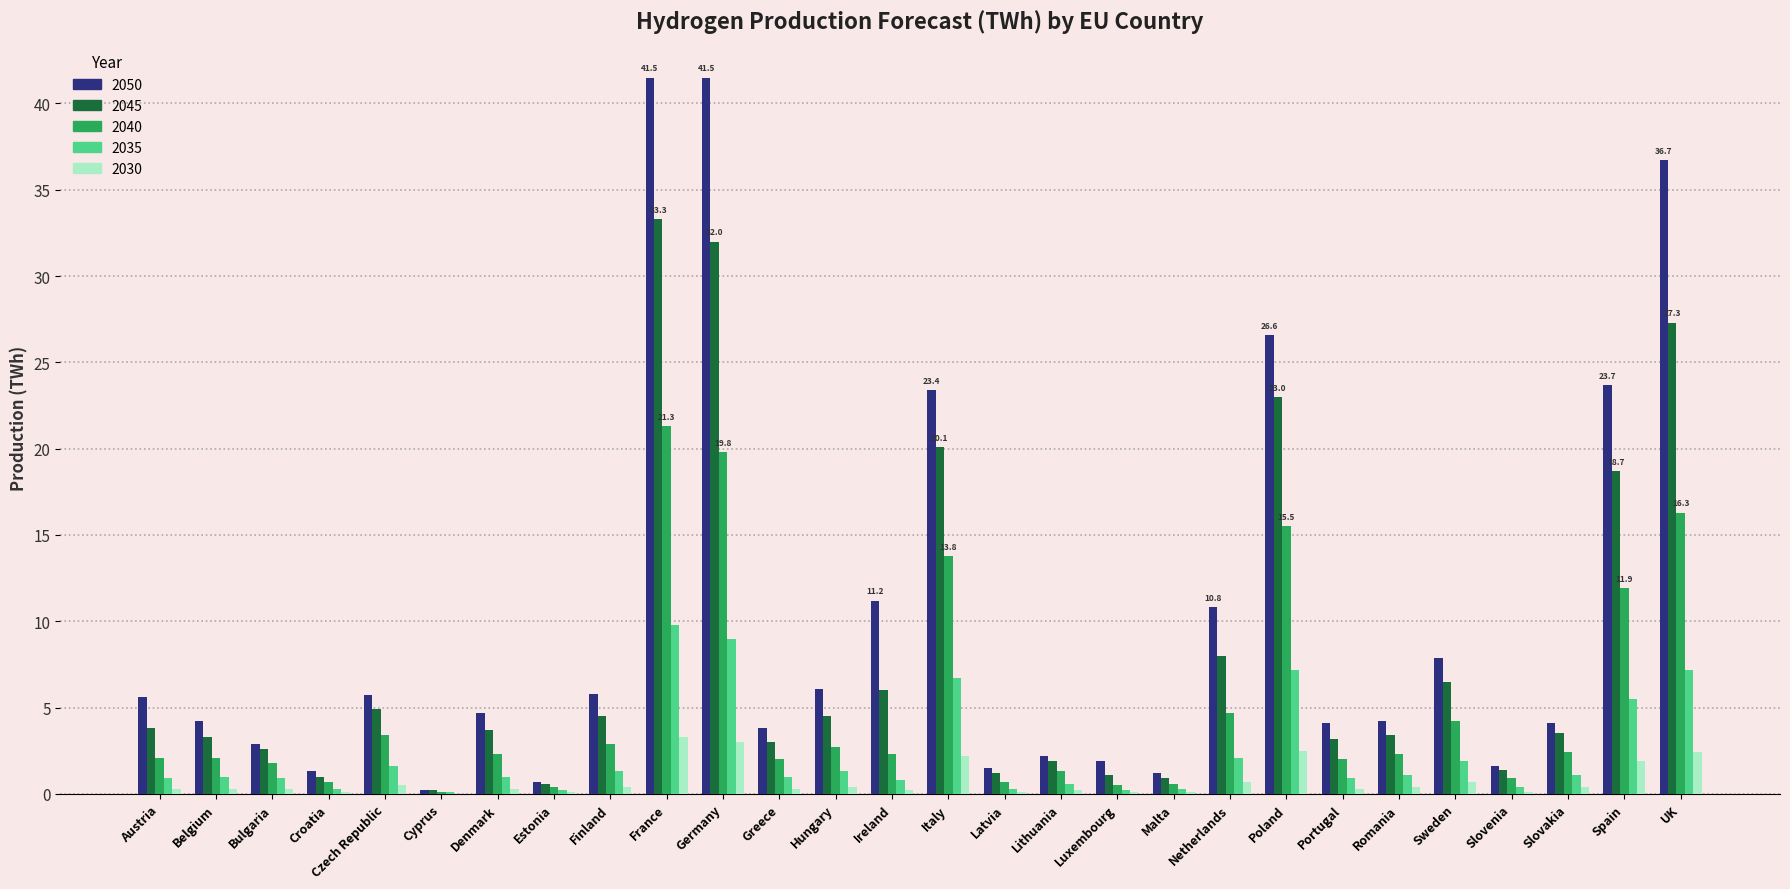

How many groups of bars are there?

28